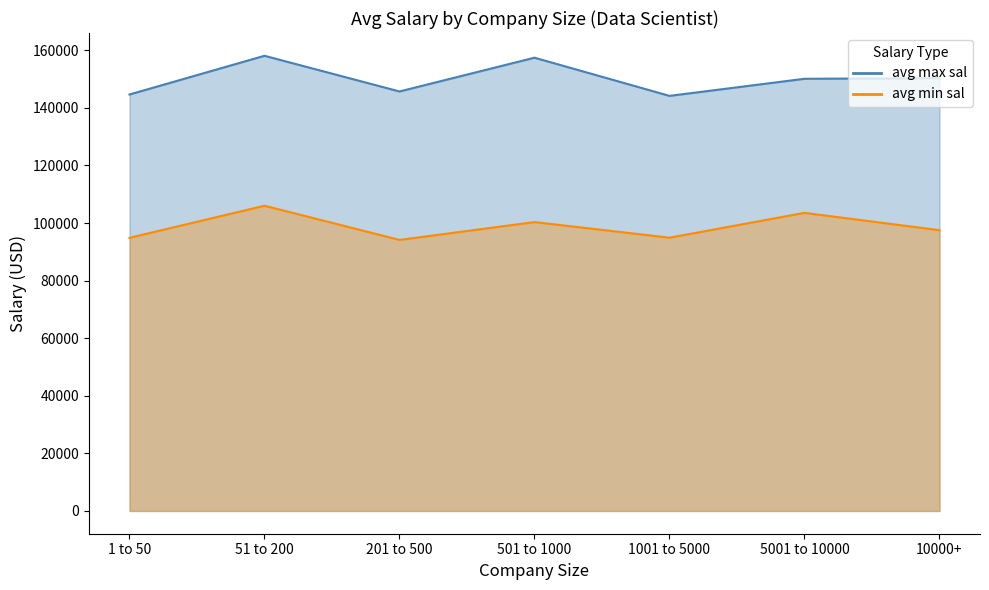

What position from the right is 1001 to 5000?

3